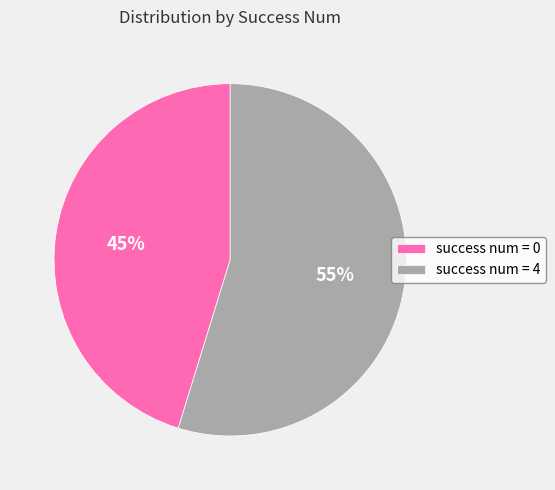

Is there a majority slice in this chart?

Yes